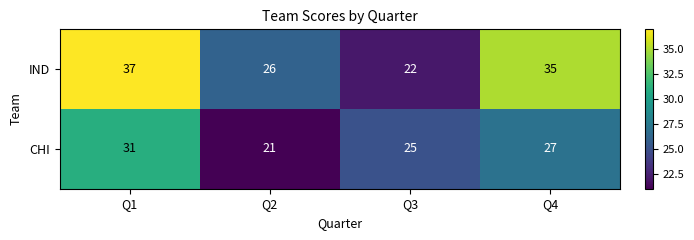

How many categories are shown in the chart?

4